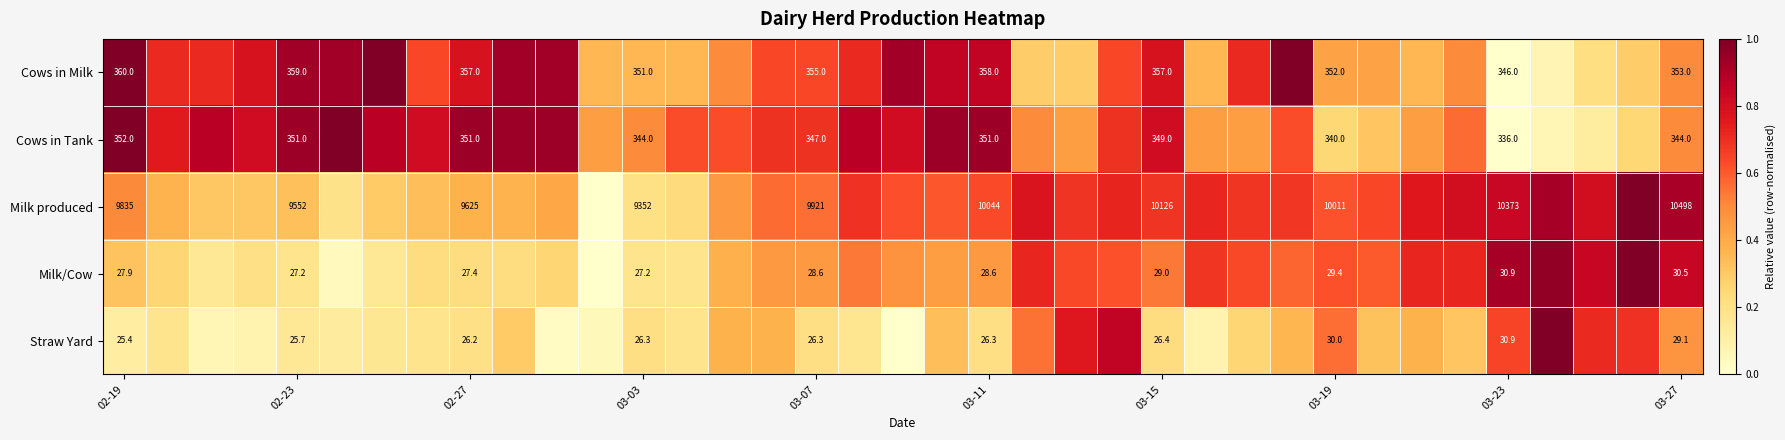

Rank the series at 02-27 from lowest to highest value.

Straw Yard, Milk/Cow, Cows in Tank, Cows in Milk, Milk produced